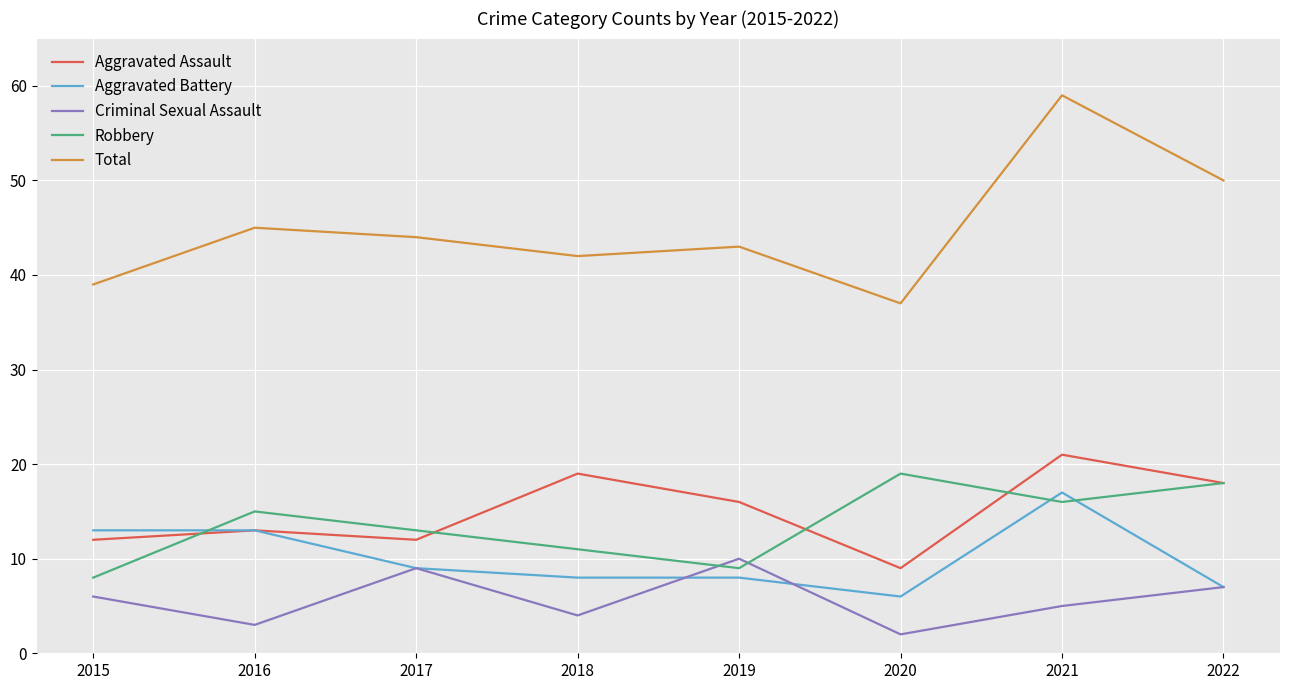

What value does the Total series have at 2021?

59